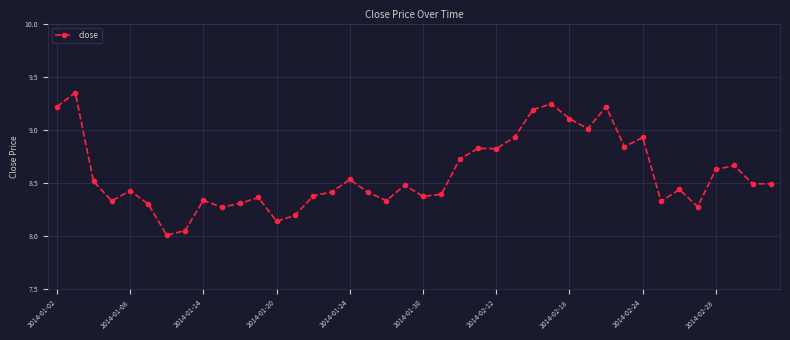

Does the chart have visible grid lines?

Yes